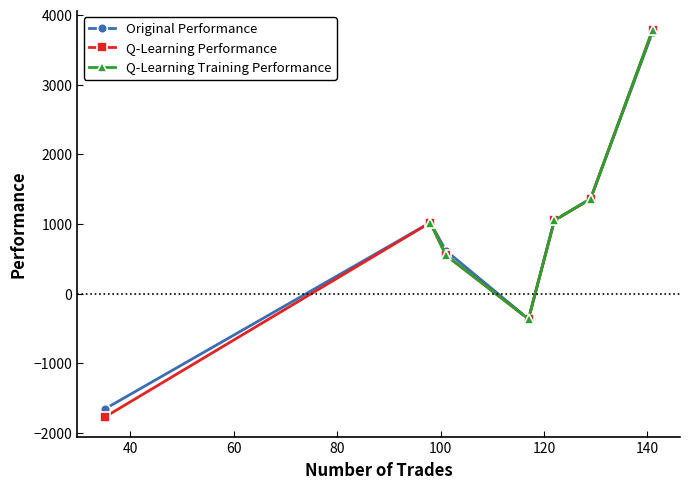

True or false: Q-Learning Training Performance has more than 1 points higher than both neighbors.

False